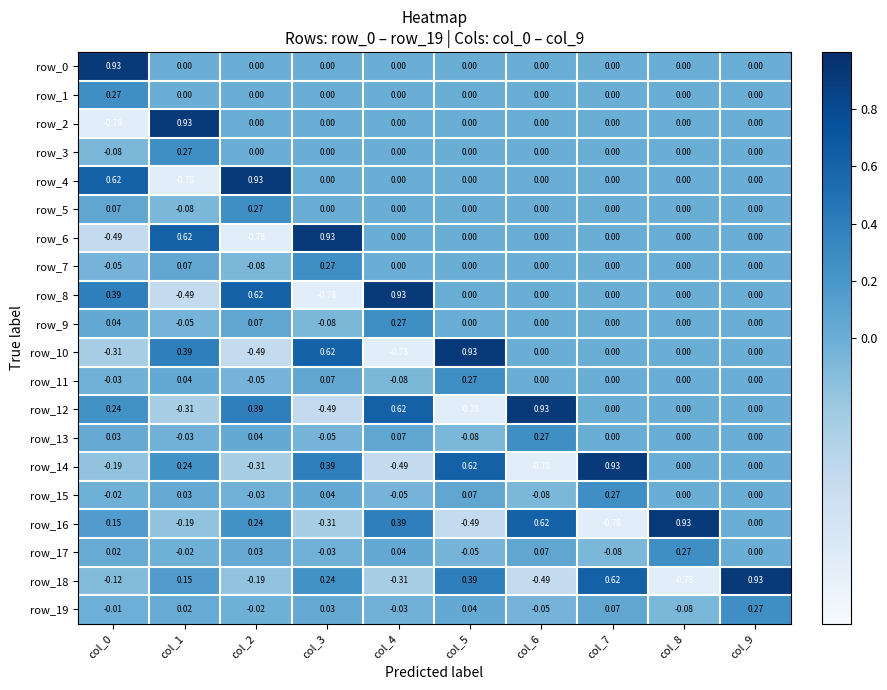

How many negative values does the row_14 series have?

4